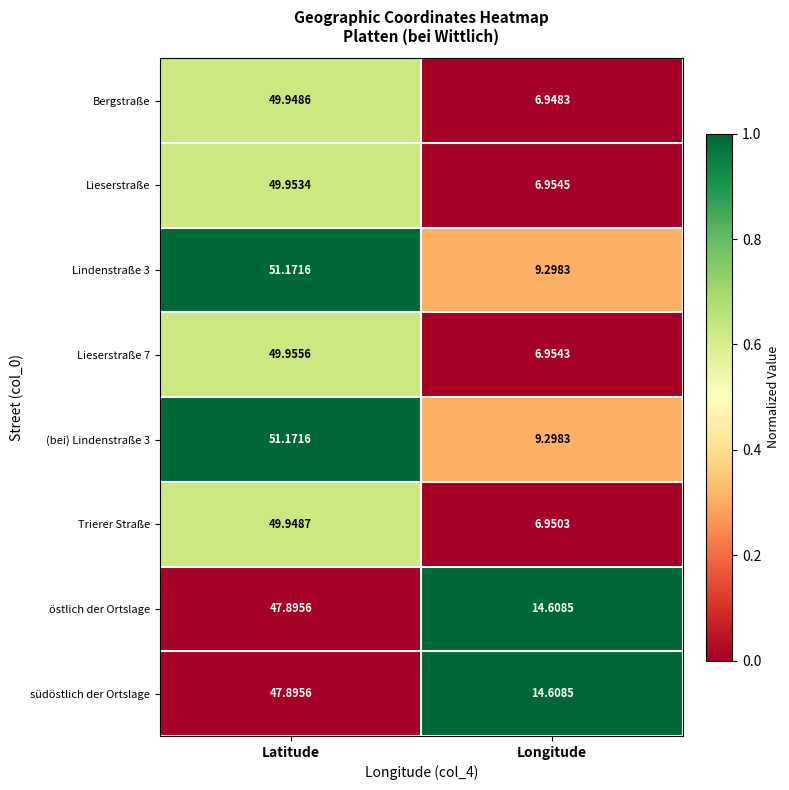

Where is Bergstraße nearest to the value 28?

Longitude